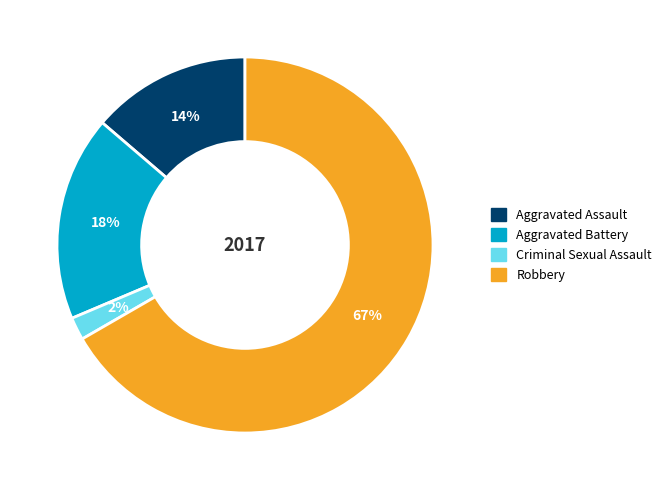

Between Aggravated Battery and Criminal Sexual Assault, which is larger?

Aggravated Battery